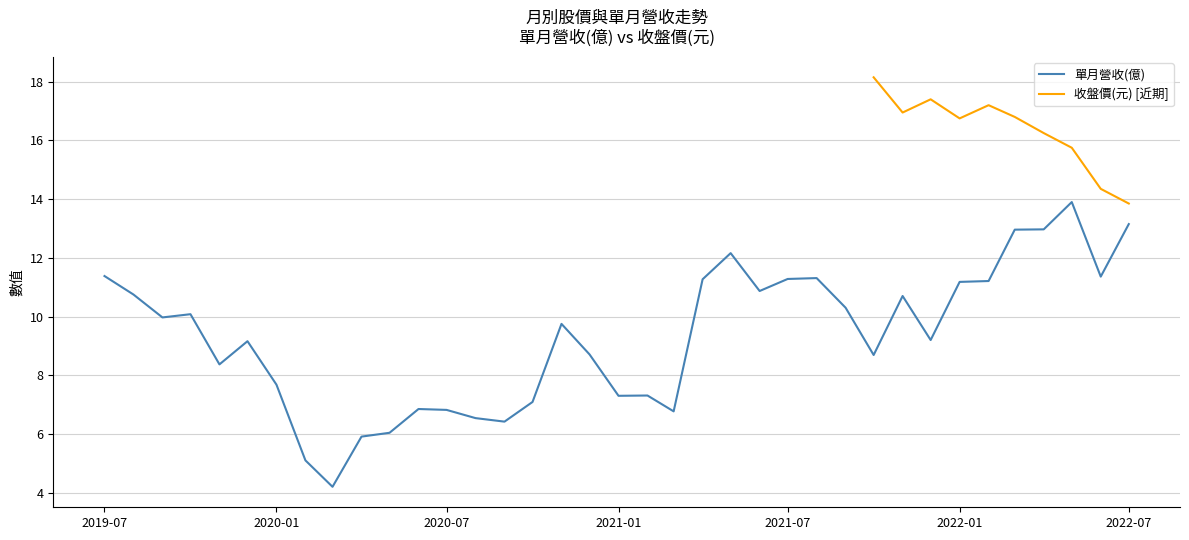

Which label corresponds to the smallest value in the chart?

2020-03-01